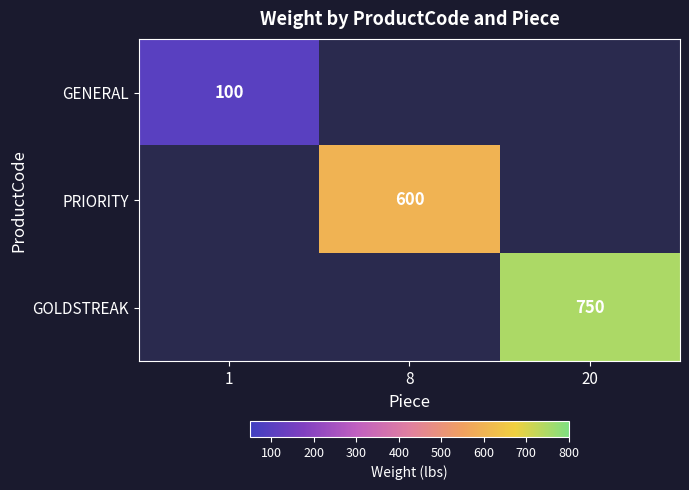

The value of GENERAL at 1 is 156. True or false?

False